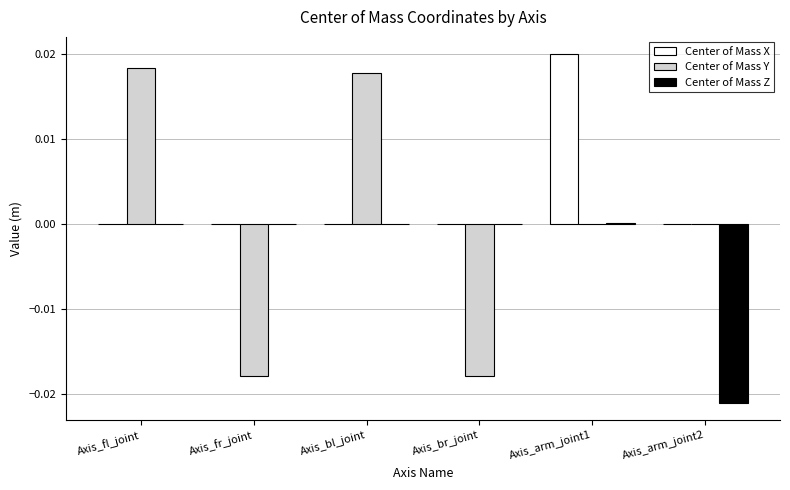

Between Axis_br_joint and Axis_arm_joint1, which series saw the biggest shift?

Center of Mass X